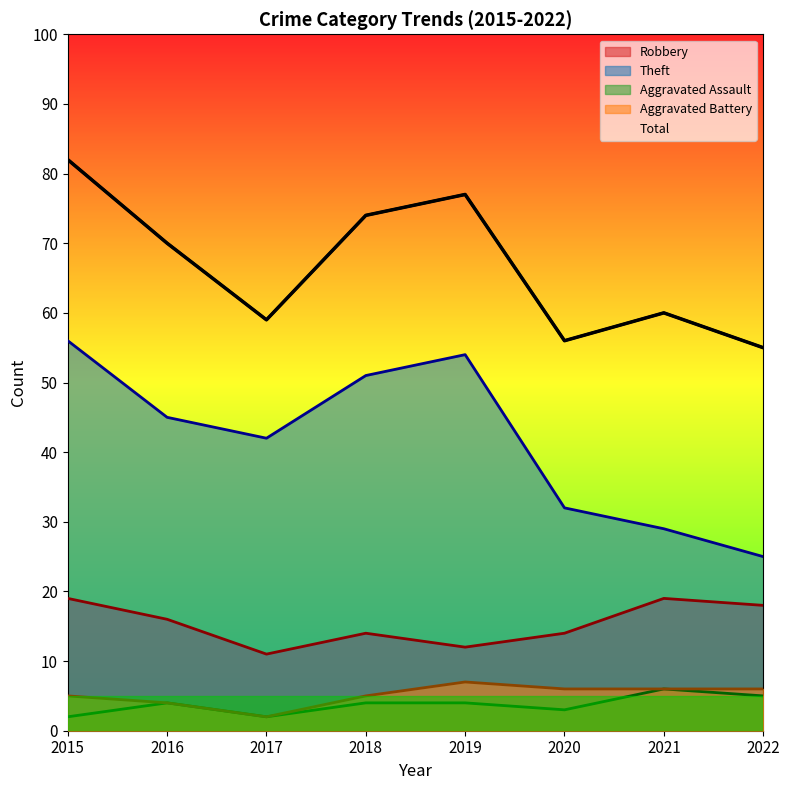

At how many categories does at least one series exceed 16?

8